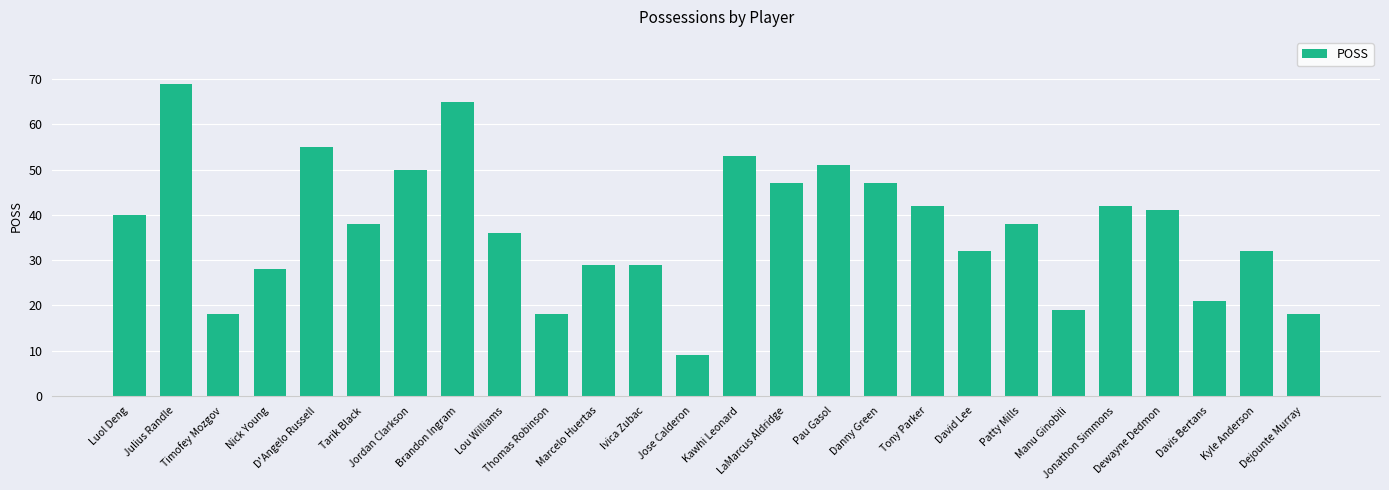

What is the difference between the values at Lou Williams and Luol Deng?

4